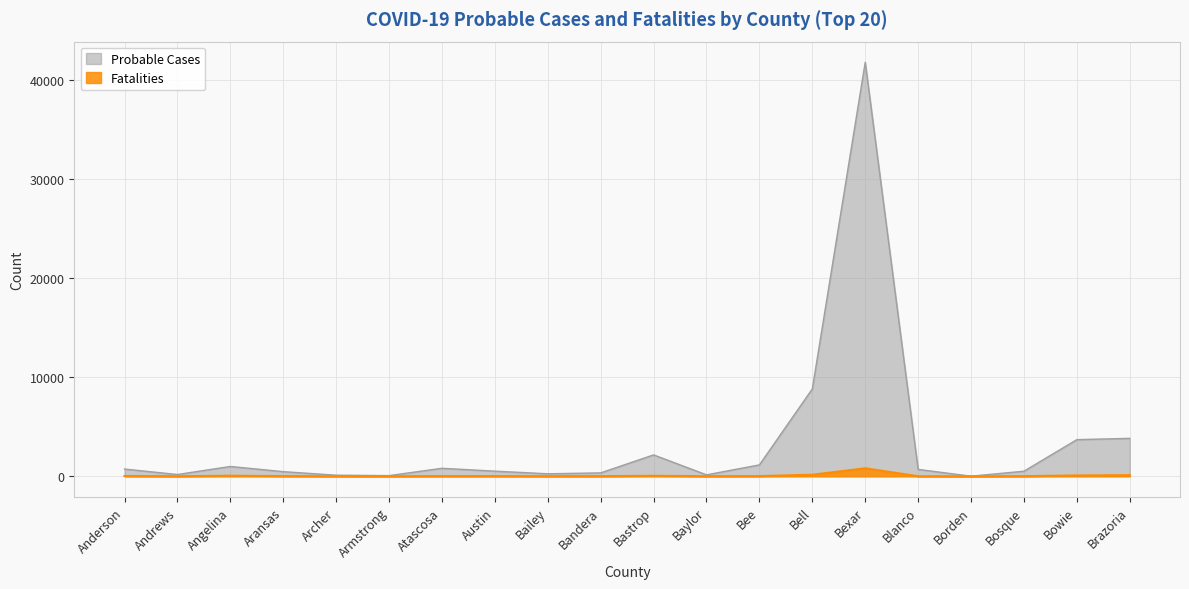

Is the value of Fatalities at Bastrop greater than the value of Probable Cases at Bee?

No